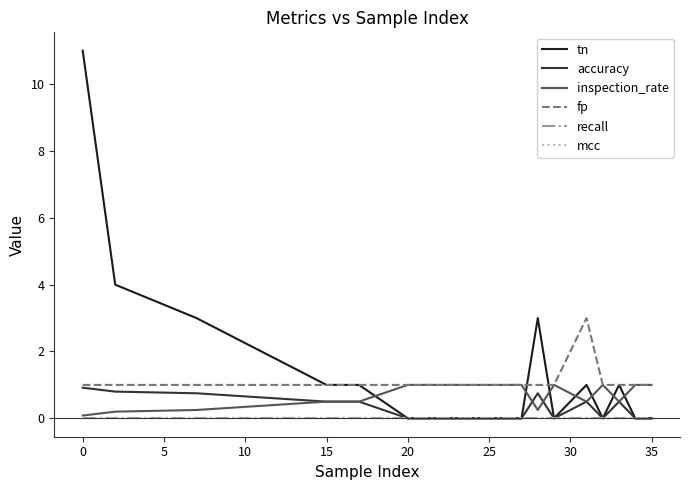

Is this an area chart (filled region under the line)?

No